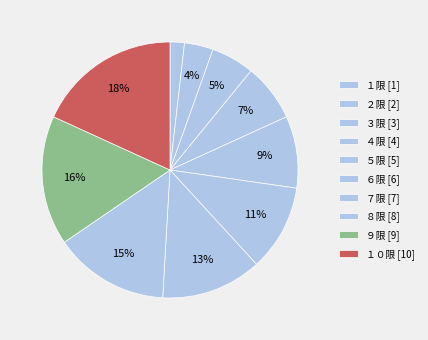

To the nearest percent, what is the average slice percentage?

10%